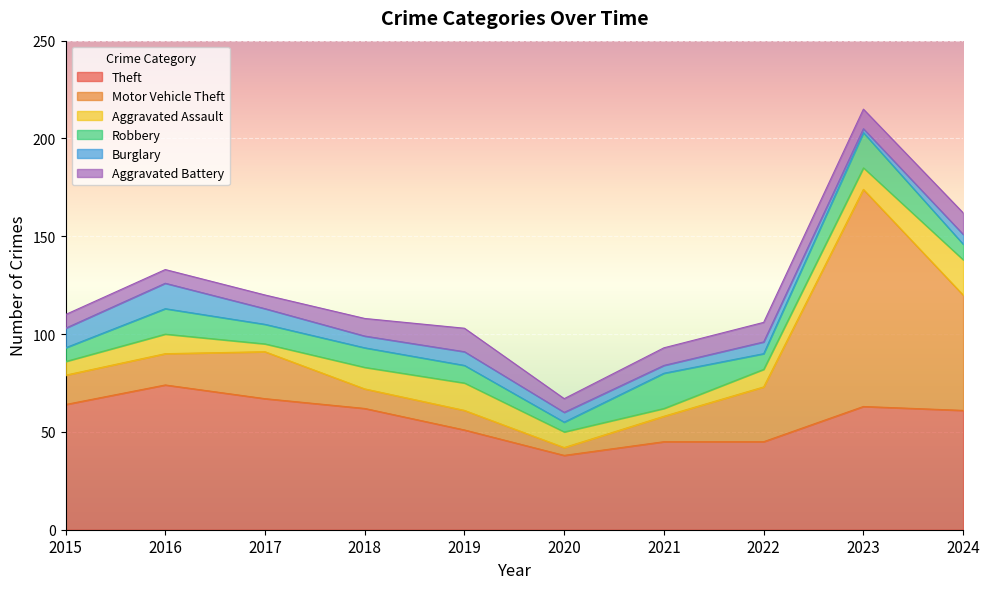

Reading right to left, extract all data points from this chart.

Theft: 61	63	45	45	38	51	62	67	74	64
Motor Vehicle Theft: 59	111	28	13	4	10	10	24	16	15
Aggravated Assault: 18	11	9	4	8	14	11	4	10	7
Robbery: 8	18	8	18	5	9	10	10	13	7
Burglary: 5	2	6	4	5	7	6	8	13	10
Aggravated Battery: 11	10	10	9	7	12	9	7	7	7